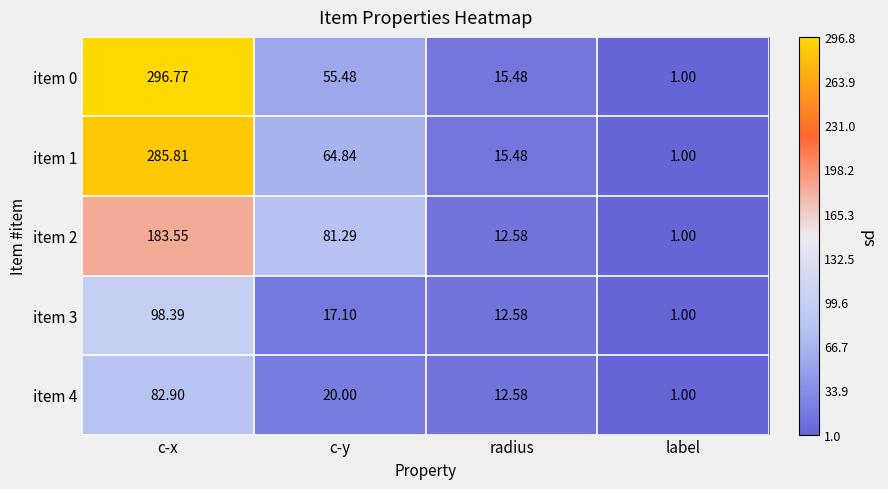

Where is item 4 nearest to the value 41?

c-y